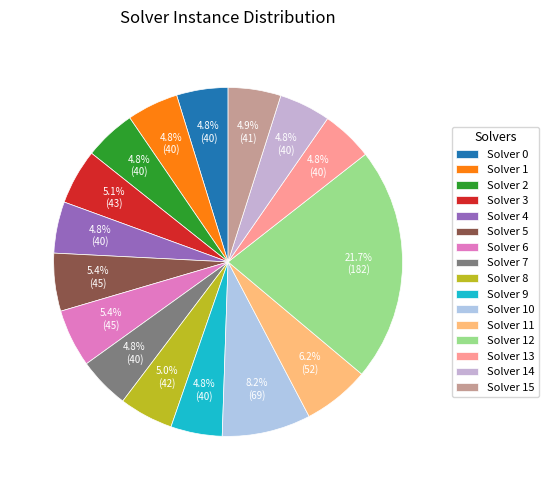

How many slices are in this pie chart?

16